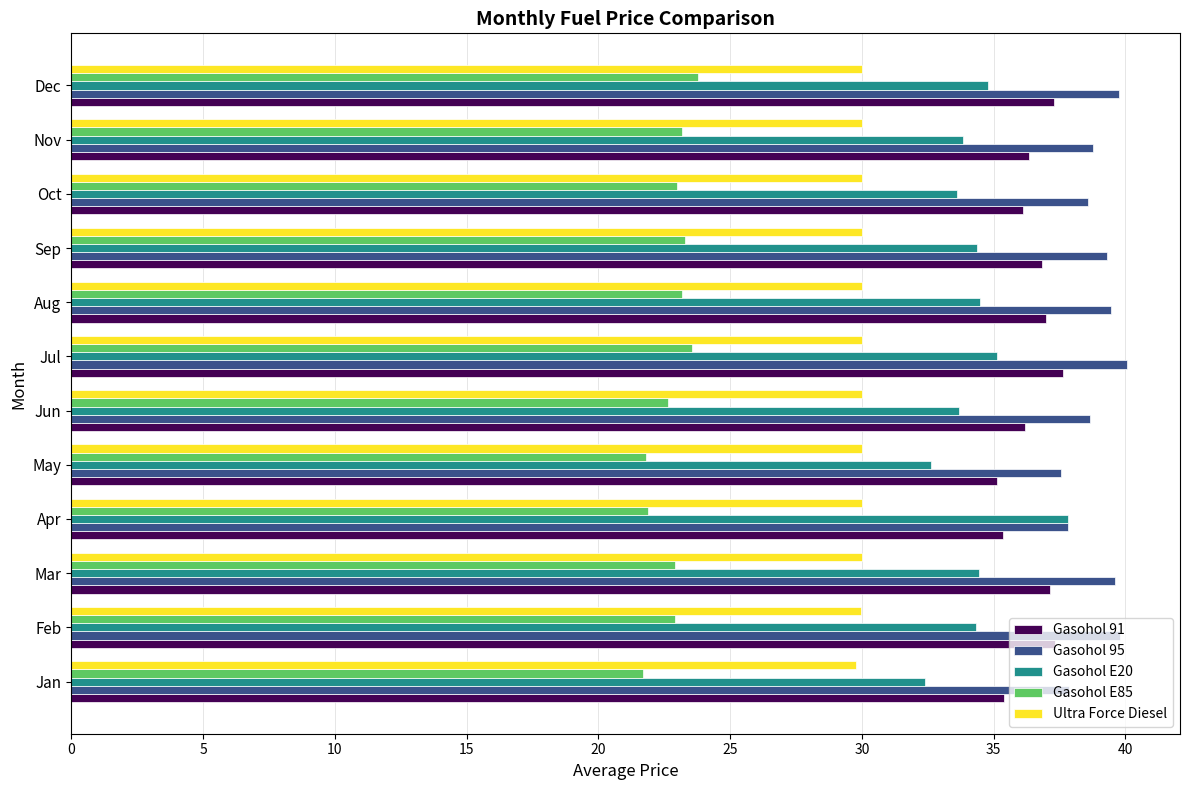

At Nov, list the series in order from smallest to largest.

Gasohol E85, Ultra Force Diesel, Gasohol E20, Gasohol 91, Gasohol 95